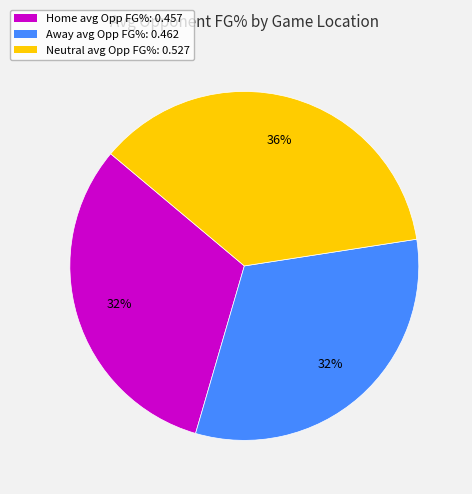

To the nearest percent, what is the average slice percentage?

33%